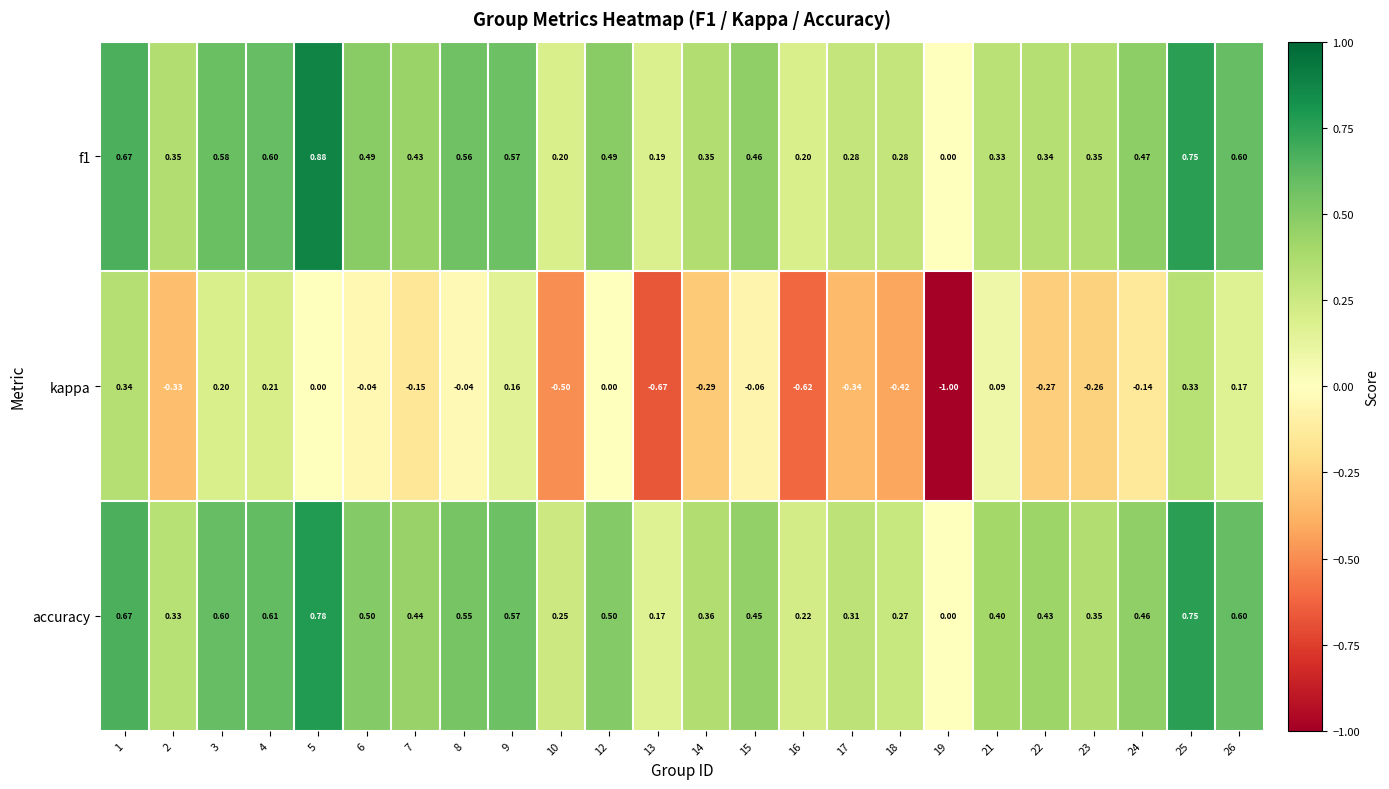

Rank the series by their maximum value, from lowest to highest.

kappa, accuracy, f1